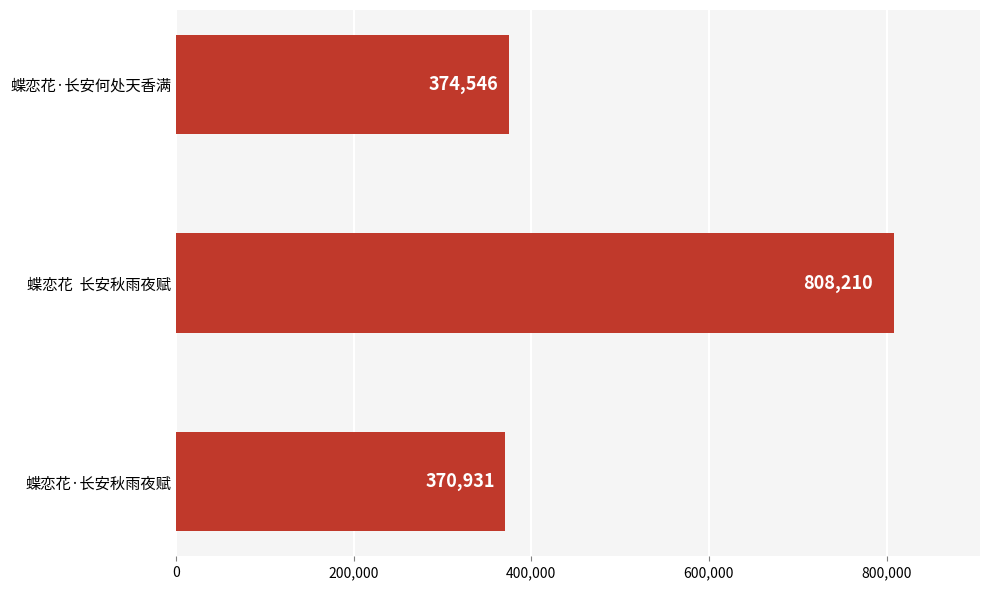

True or false: the data shows 128442 at 蝶恋花·长安秋雨夜赋.

False